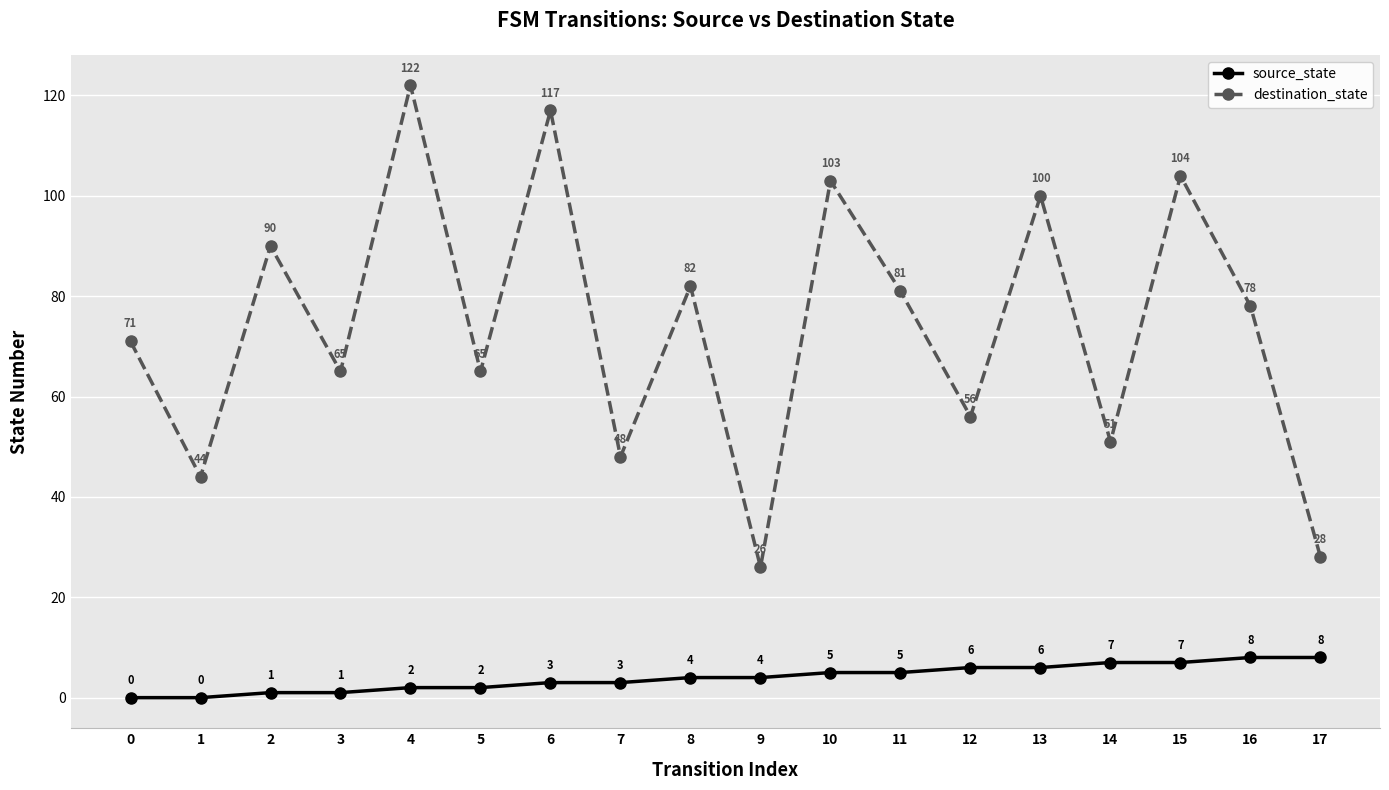

What is the sum of the source_state values at 8 and 17?

12